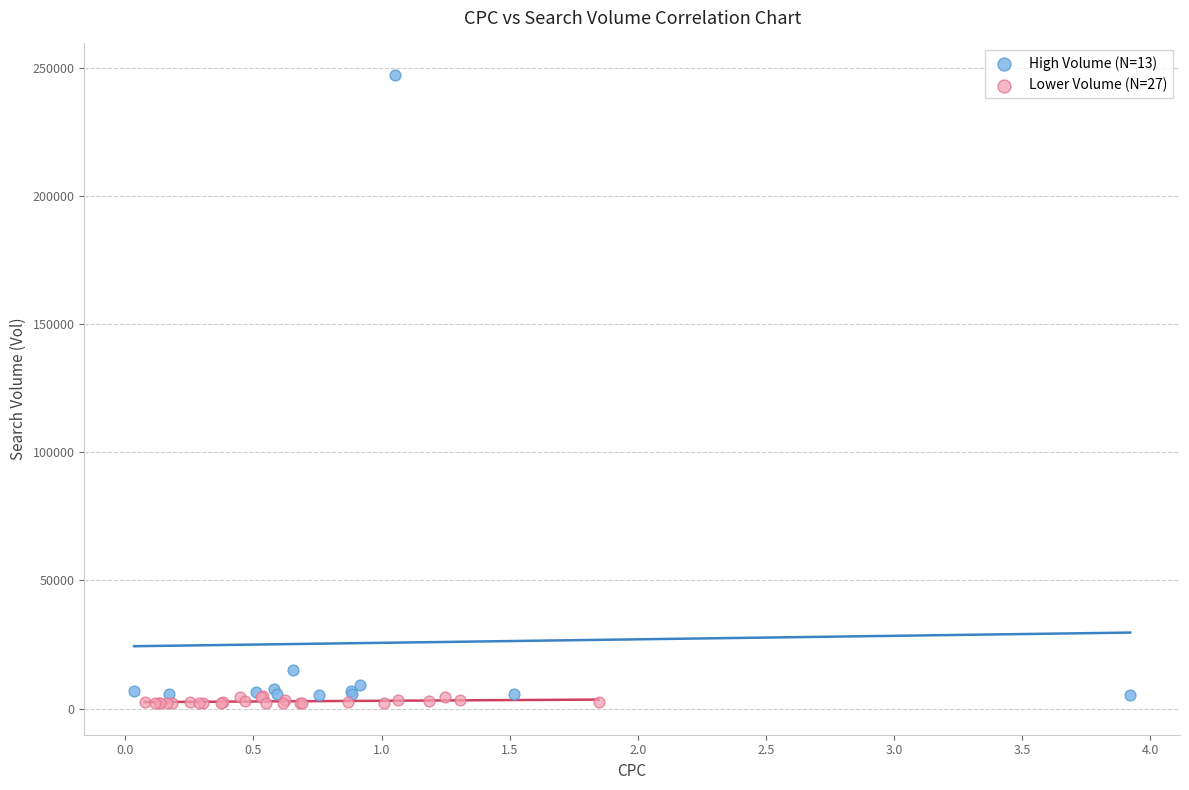

Which series has the largest Y range (max minus min)?

High Volume (N=13)